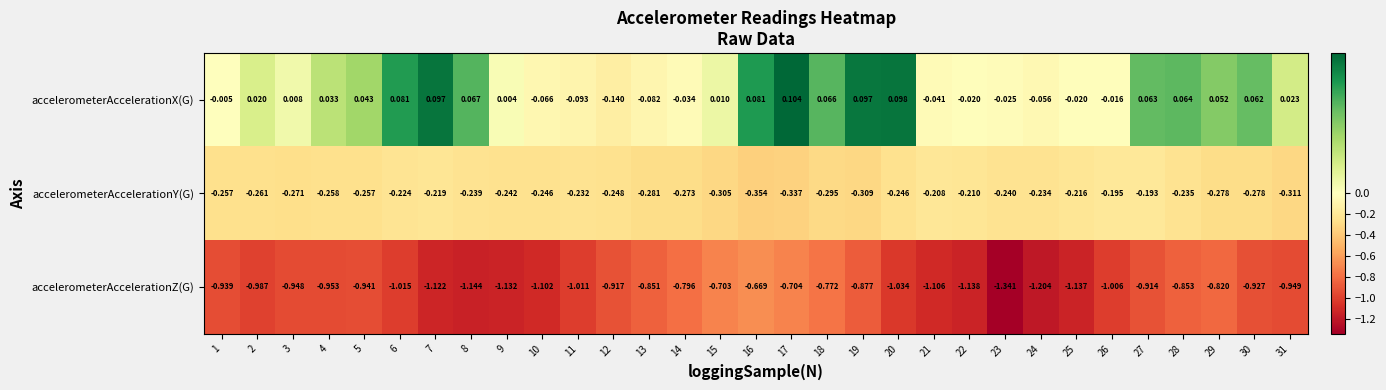

Which series has the largest total across all categories?

accelerometerAccelerationX(G)